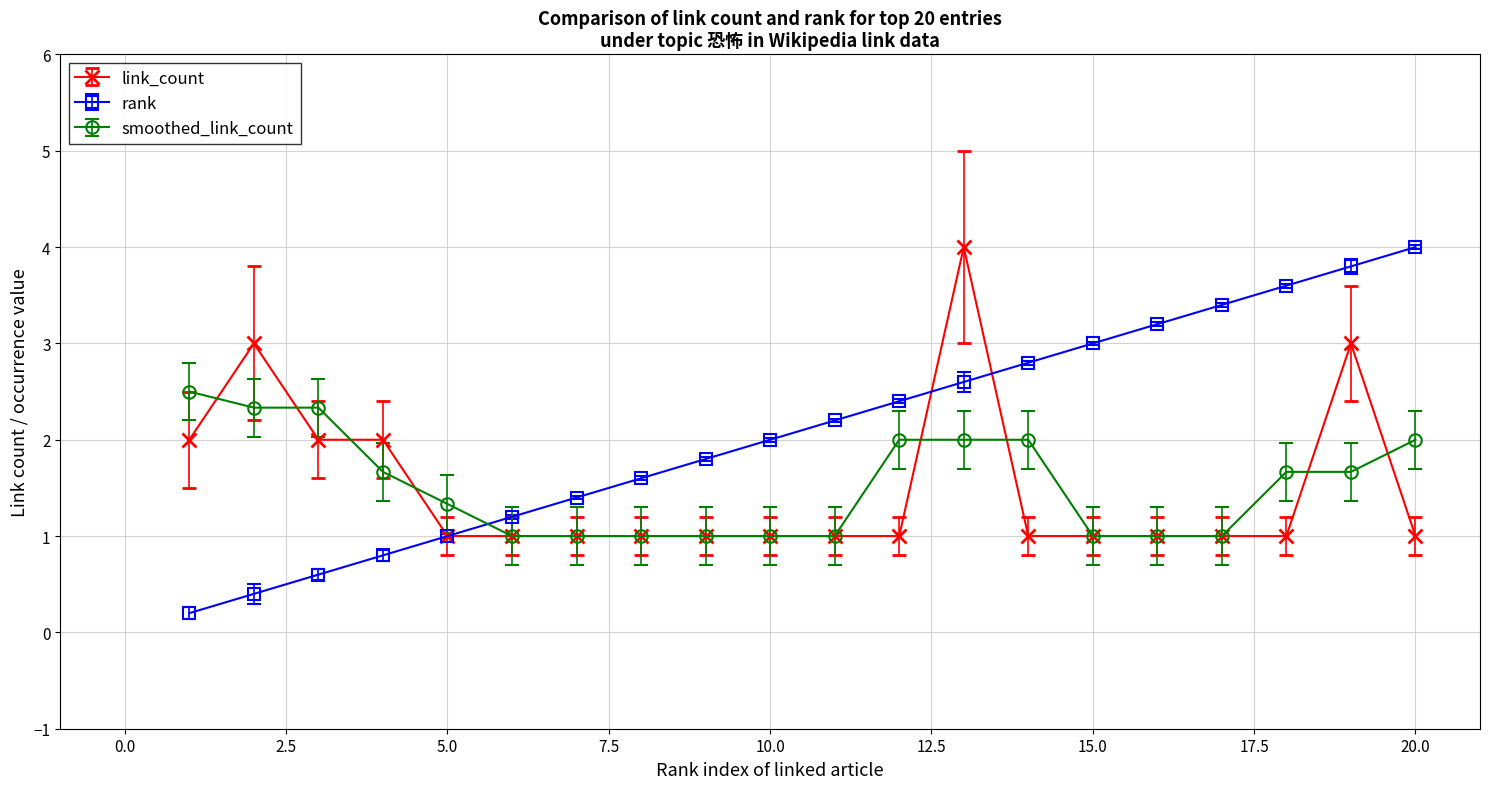

Which series has the largest range (max minus min)?

rank